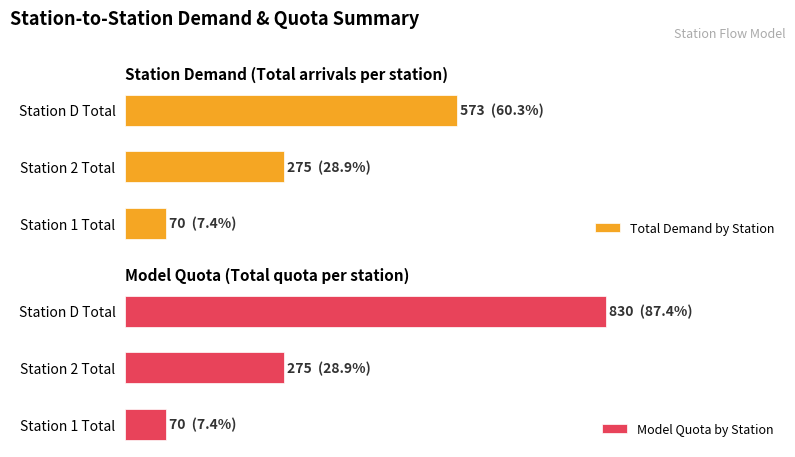

The Model Quota by Station series shows 124 at Station 2 Total. True or false?

False